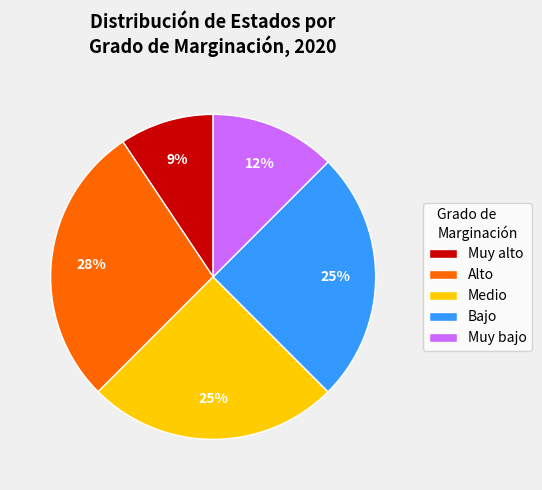

Is there any slice that represents more than half of the pie?

No